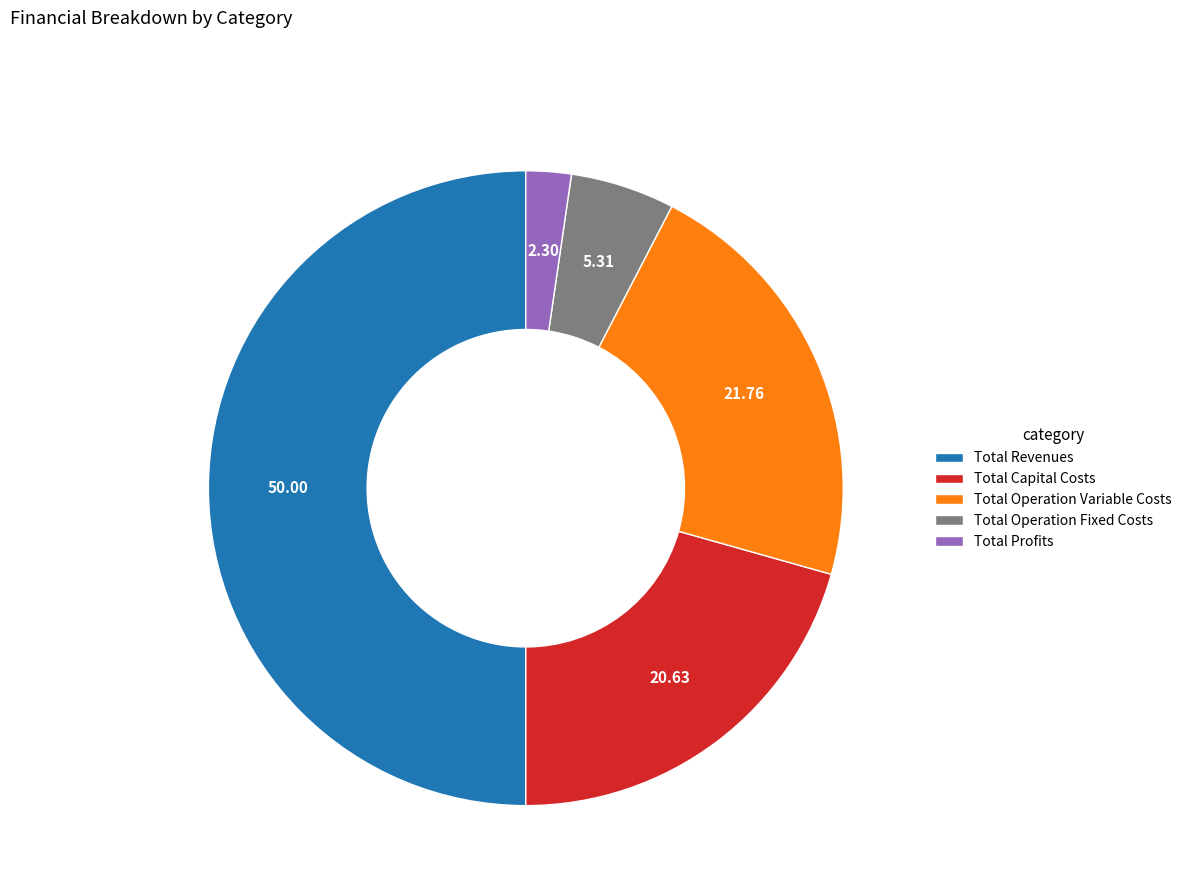

Which category has the biggest portion of the pie?

Total Revenues